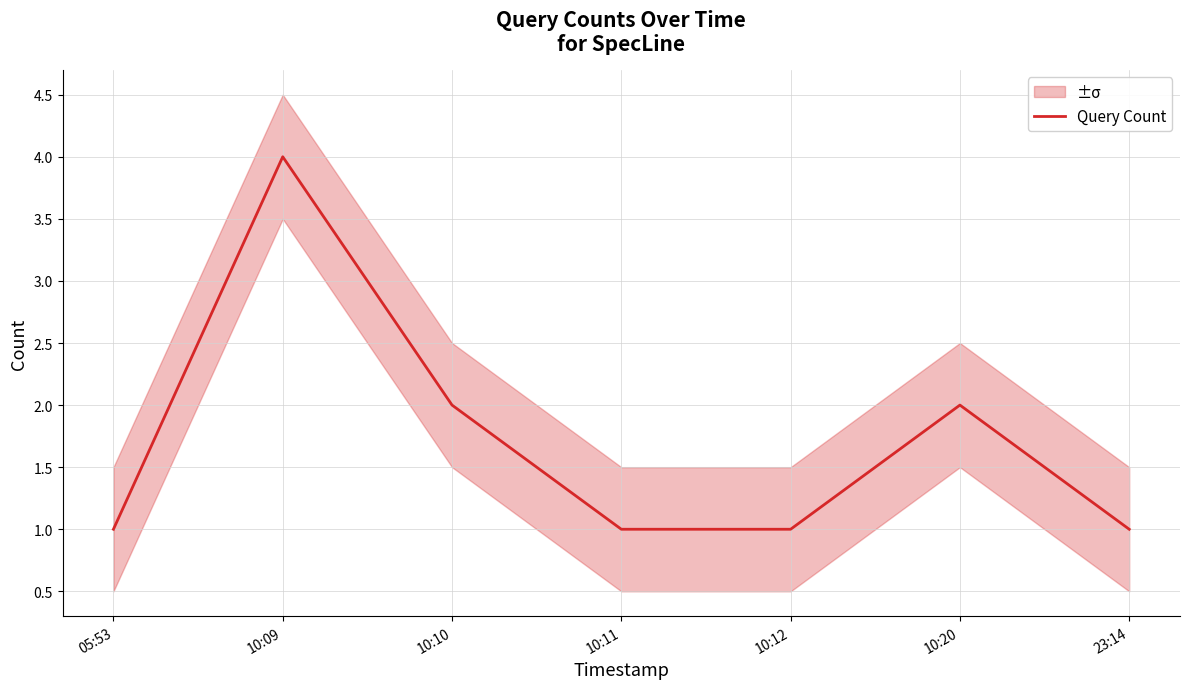

Reading left to right, extract all data points from this chart.

1	4	2	1	1	2	1